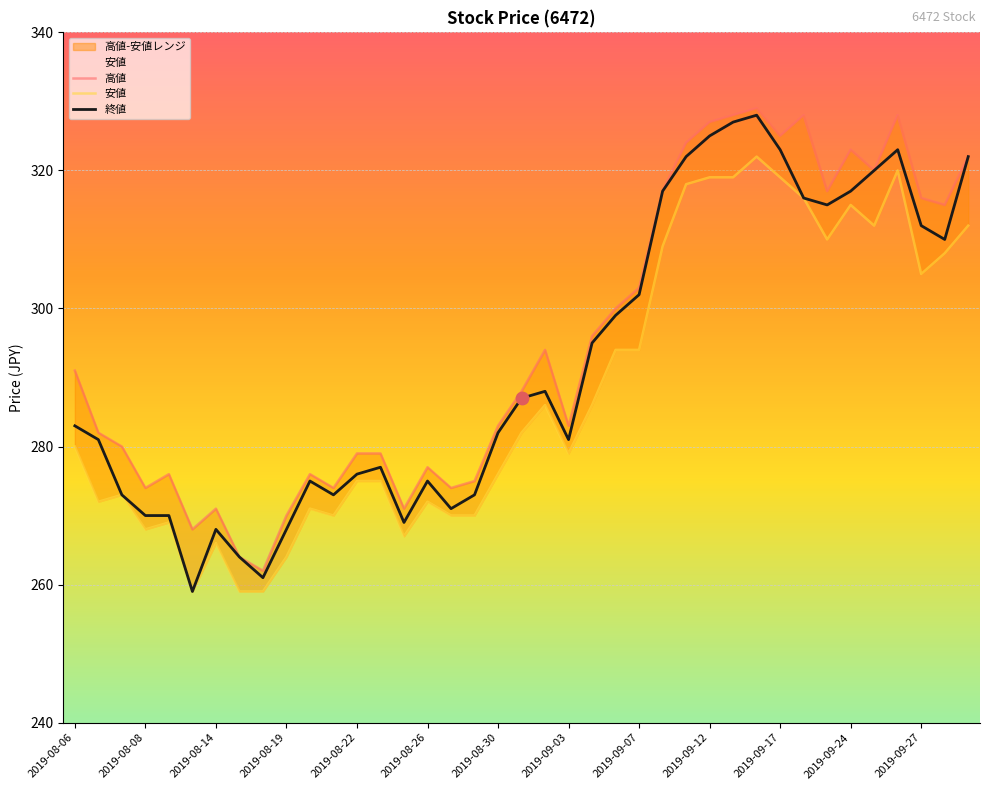

Which series reaches the minimum Y coordinate?

安値